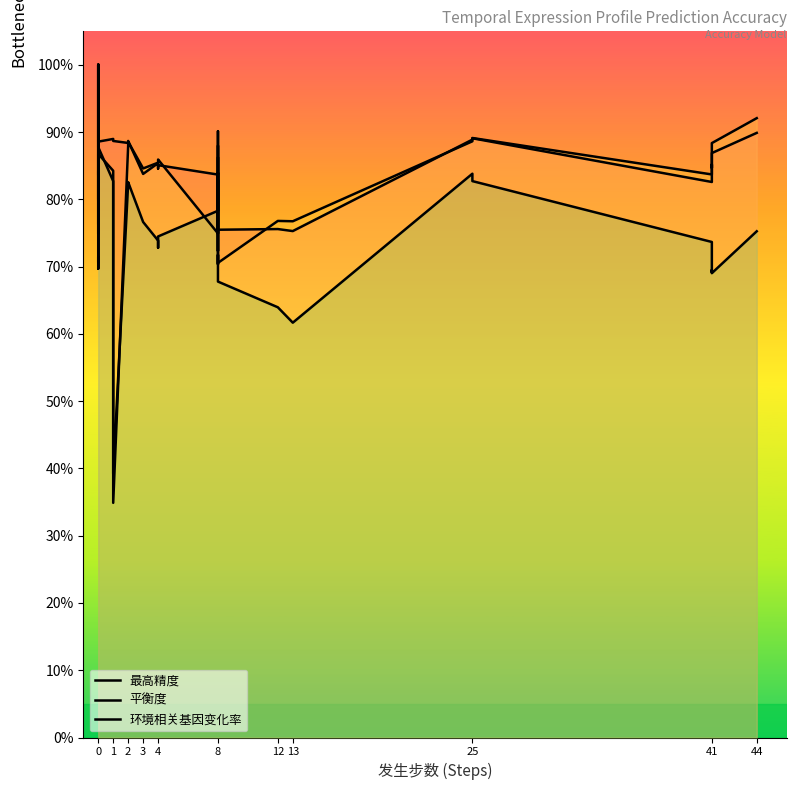

Between 8 and 41, which series saw the biggest shift?

环境相关基因变化率